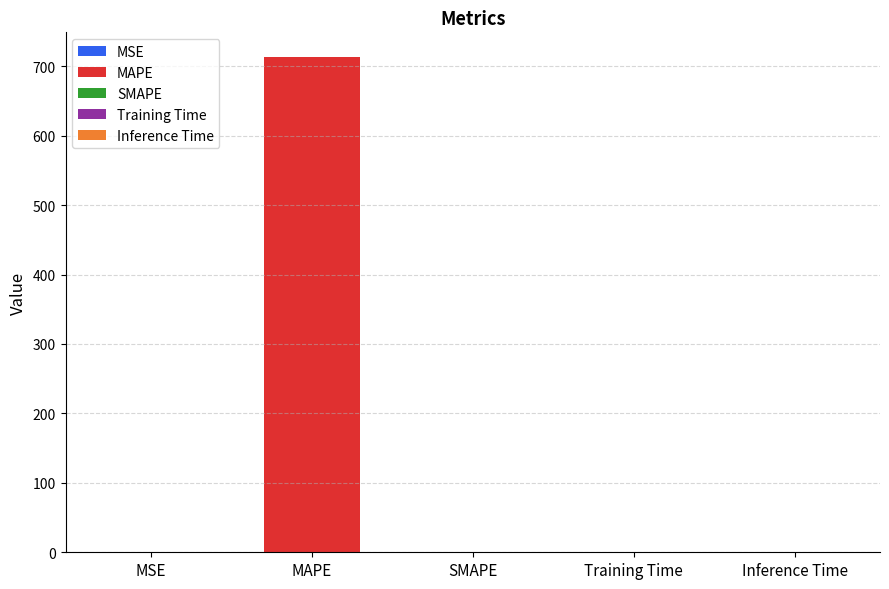

What is the label of the 3rd bar from the right?

SMAPE